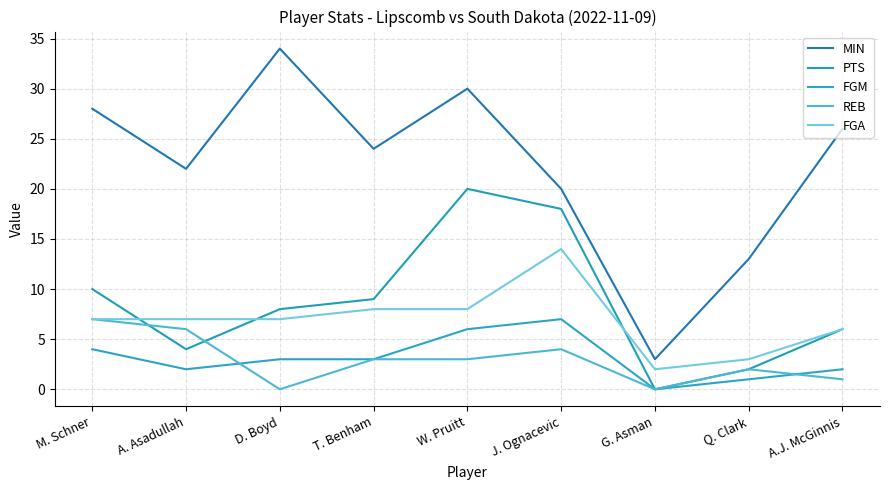

True or false: MIN and FGA intersect in this chart.

False